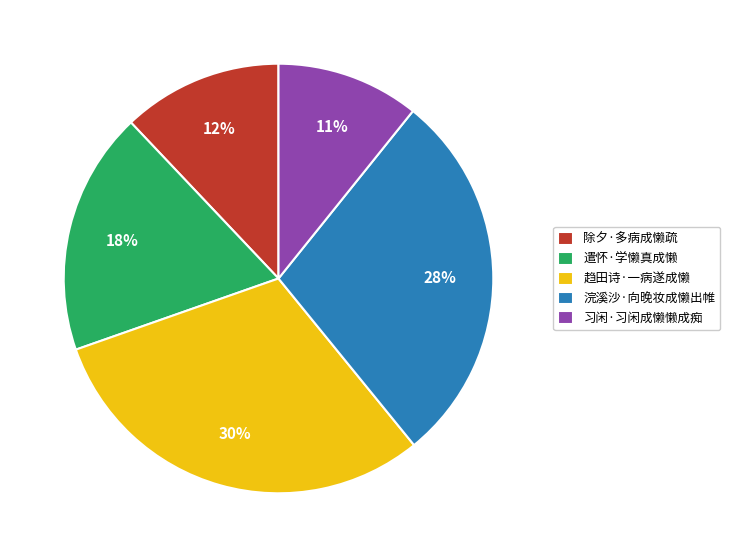

Rank the categories by value from lowest to highest.

习闲·习闲成懒懒成痴, 除夕·多病成懒疏, 遣怀·学懒真成懒, 浣溪沙·向晚妆成懒出帷, 趋田诗·一病遂成懒